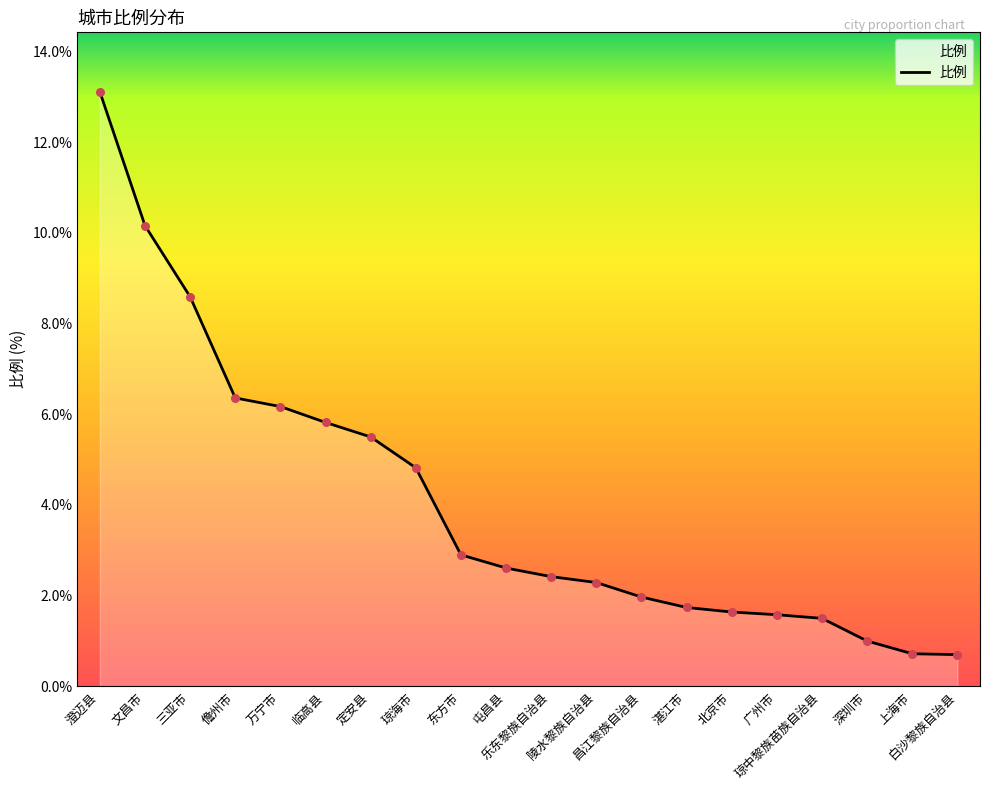

Approximately how many times larger is the value at 三亚市 compared to 儋州市?

1.4